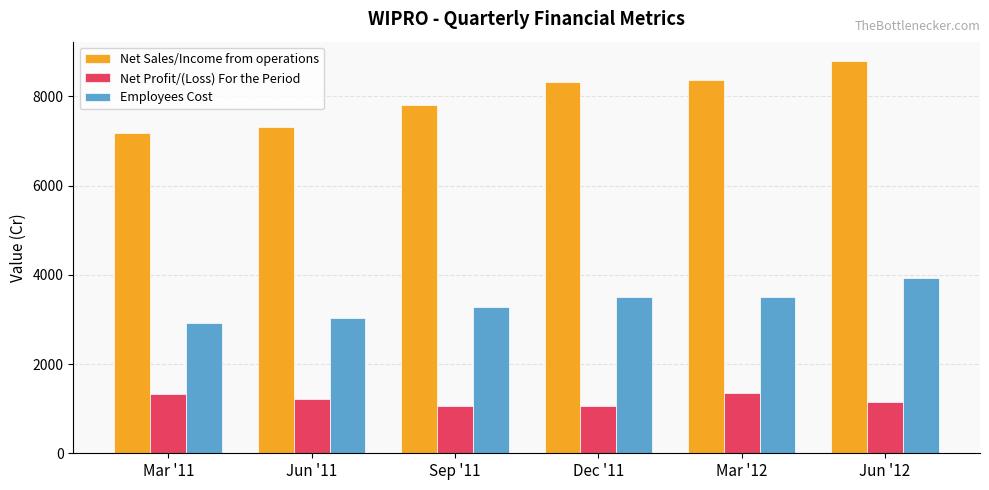

Which series has the largest range (max minus min)?

Net Sales/Income from operations